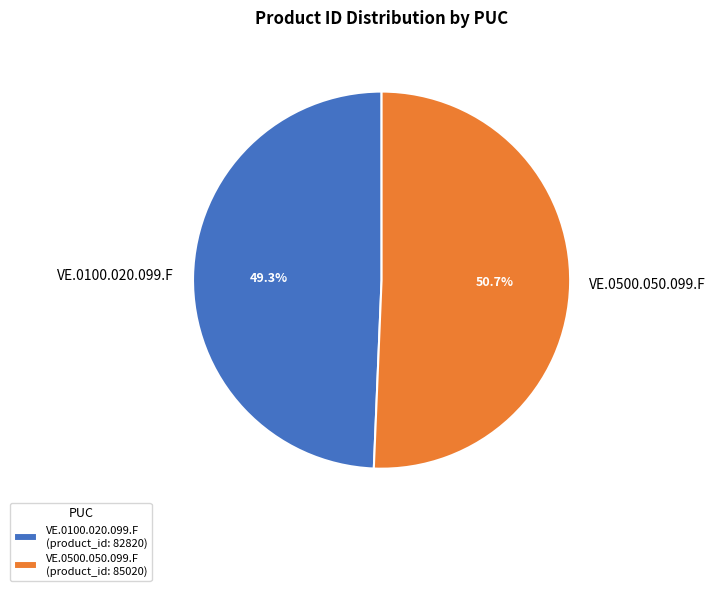

To the nearest percent, what is the combined percentage of VE.0100.020.099.F and VE.0500.050.099.F?

100%